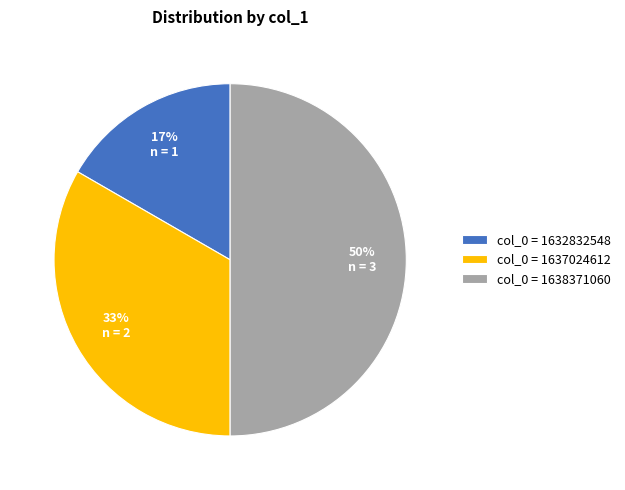

Which category has the biggest portion of the pie?

col_0 = 1638371060